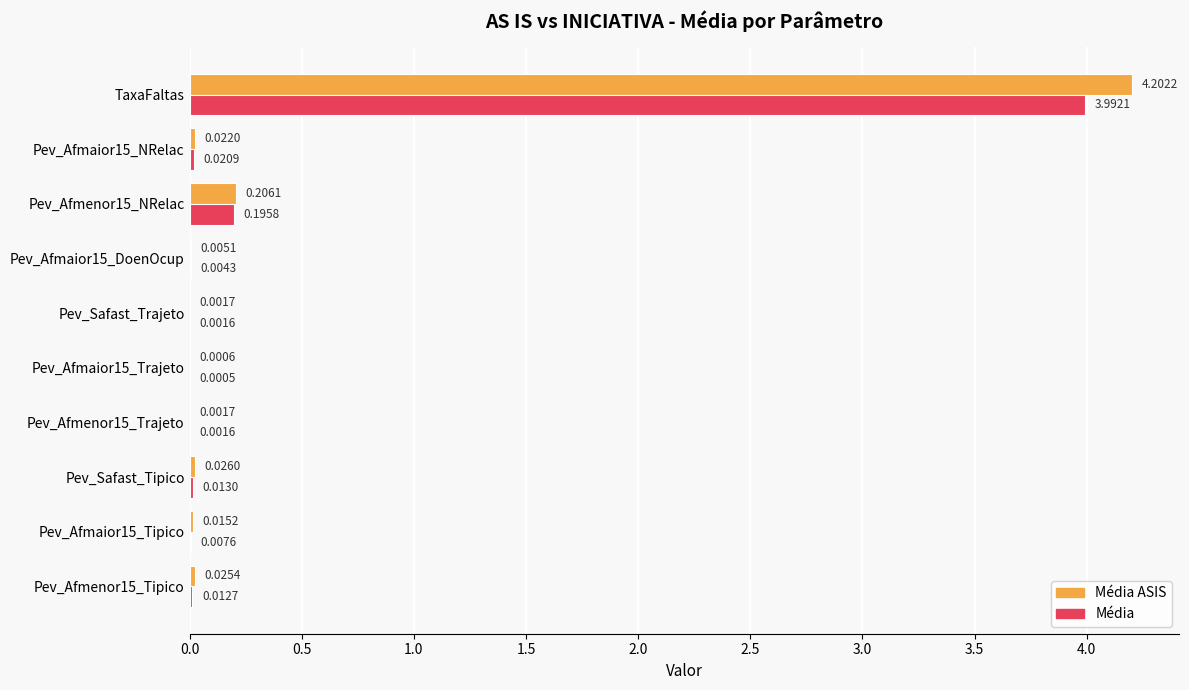

What is the maximum value shown in the chart?

4.2